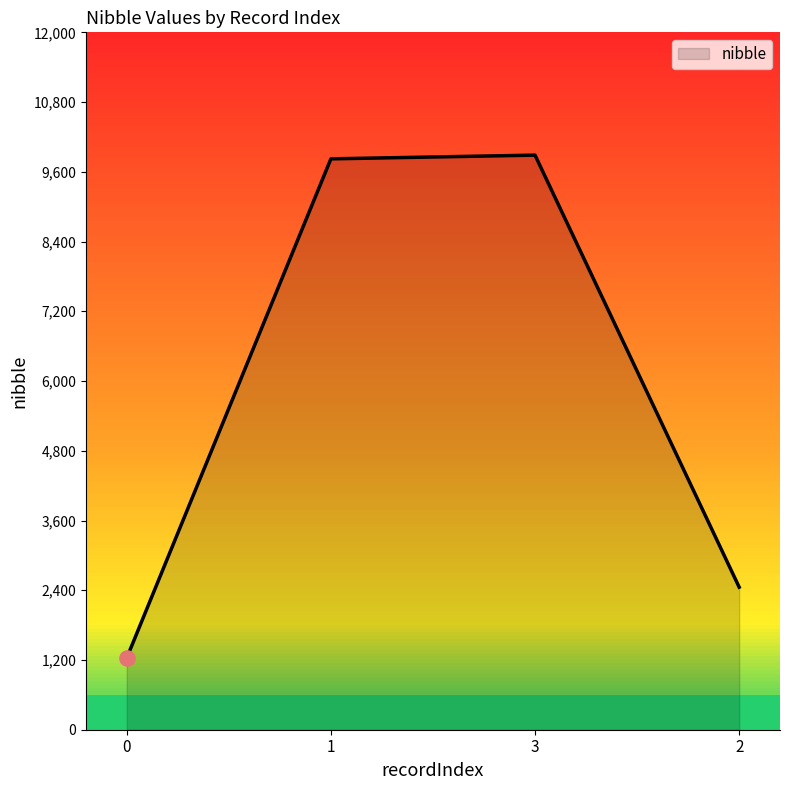

What is the change in value from 3 to 2?

-7434